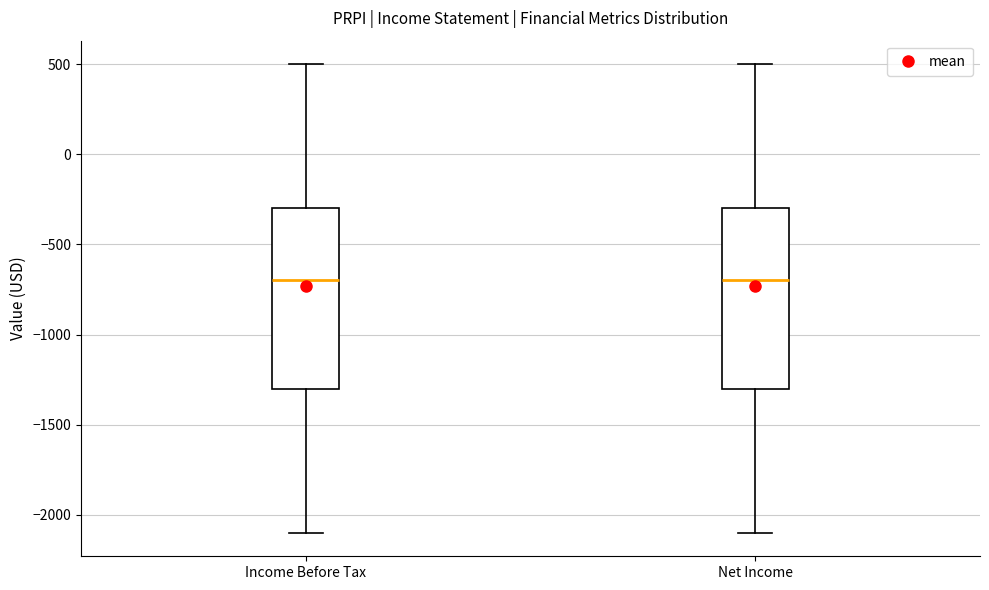

Reading left to right, read every box against the y-axis: the position of its median line, the range the box covers, and the ends of its whiskers. The values are not printed on the chart, so give them approximately, as read against the axis.

Income Before Tax: median -700, box -1300 to -300, whiskers -2100 to 500
Net Income: median -700, box -1300 to -300, whiskers -2100 to 500